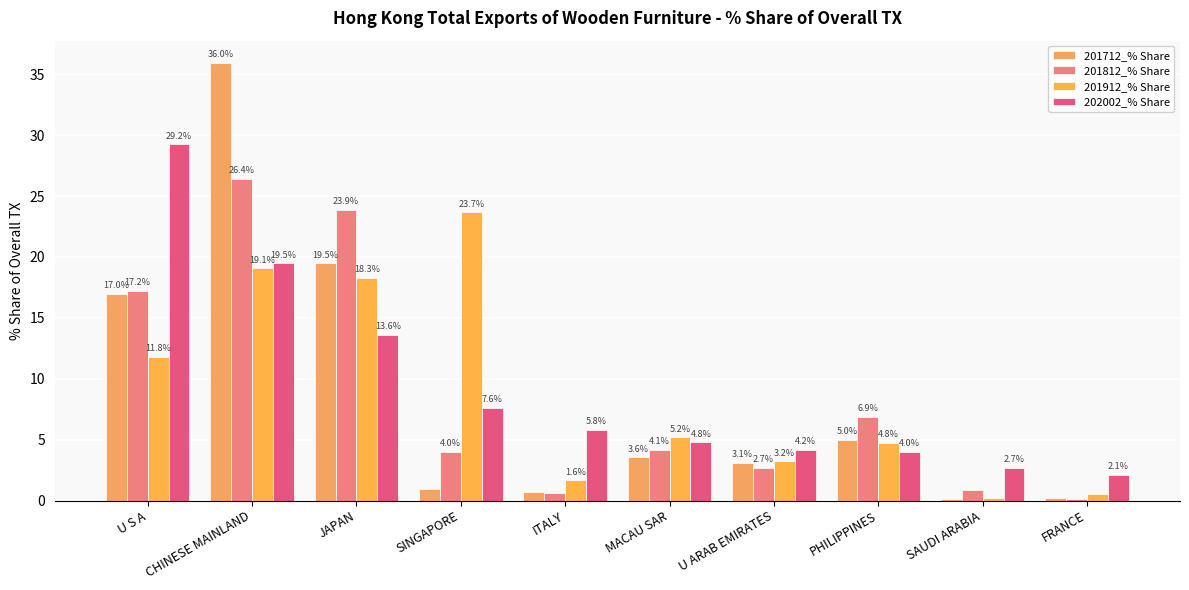

How many groups of bars are there?

10